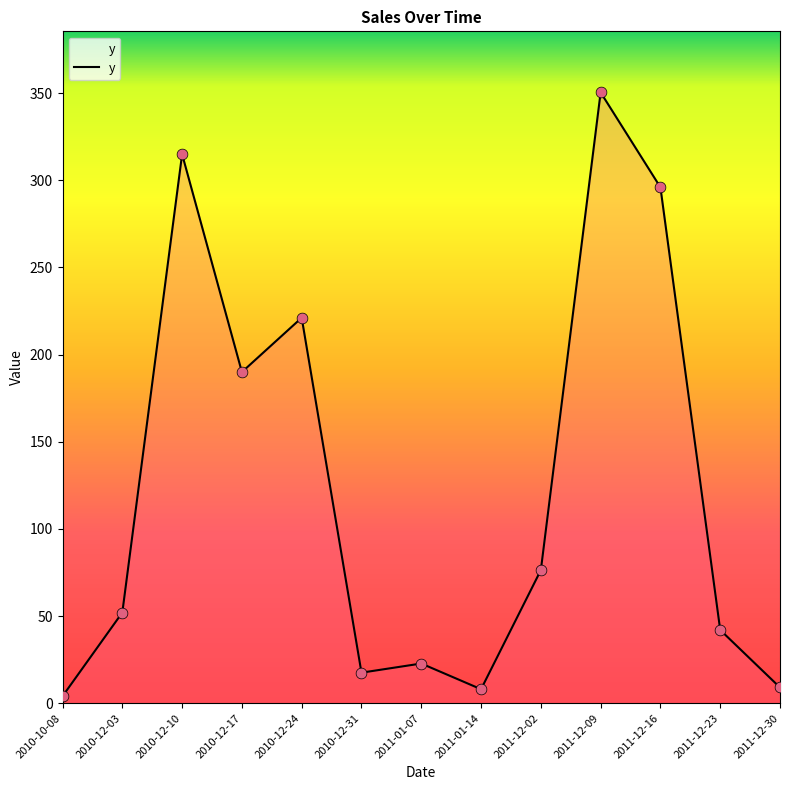

Which has a higher value, 2010-12-03 or 2011-12-30?

2010-12-03